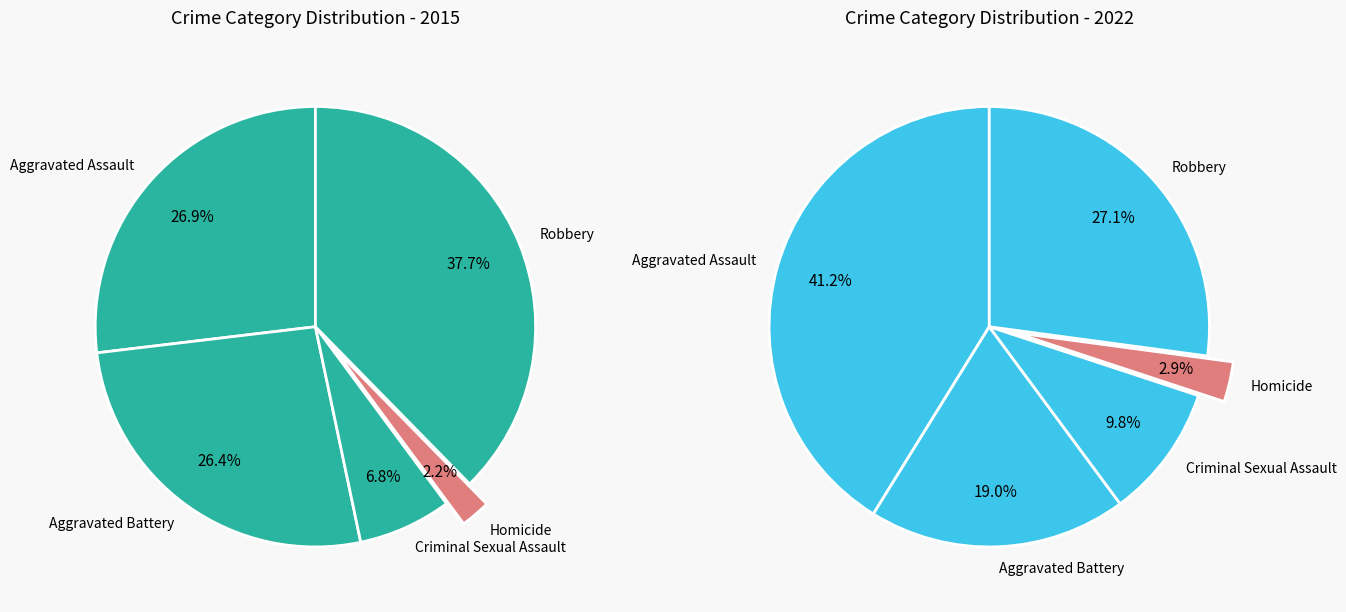

How much of the chart is everything except Robbery?

62.3%